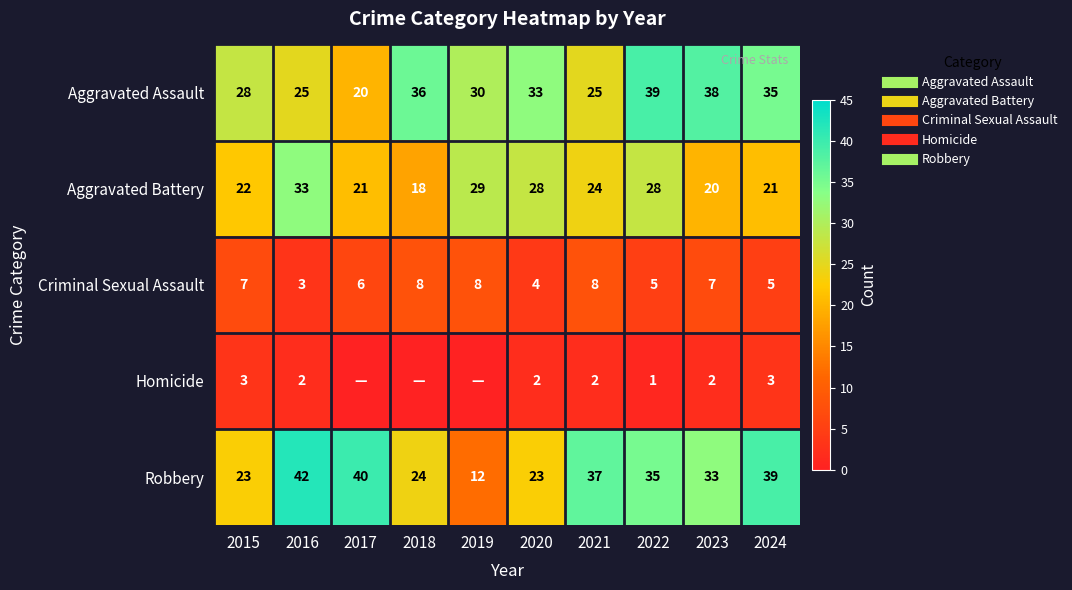

What is the spread (max minus min) of values at 2016?

40